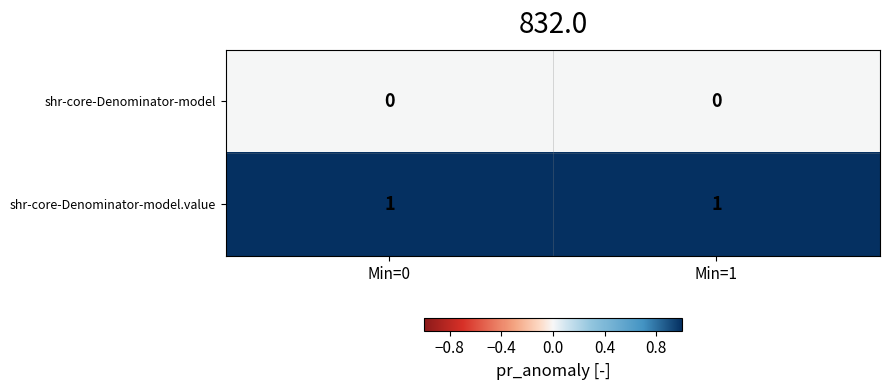

True or false: shr-core-Denominator-model.value has a value of 1 at Min=1.

True